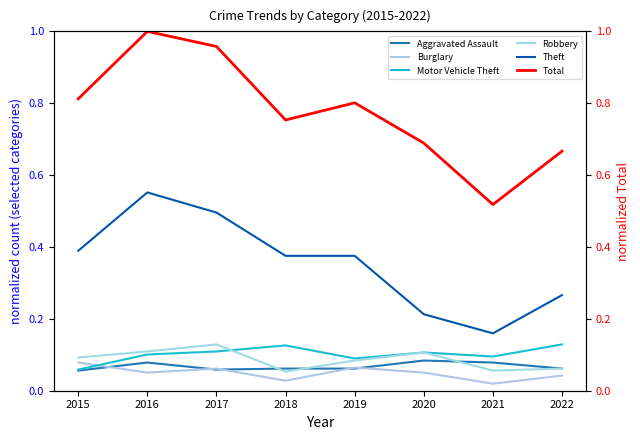

After their last crossing, which series has the higher values: Robbery or Aggravated Assault?

Aggravated Assault